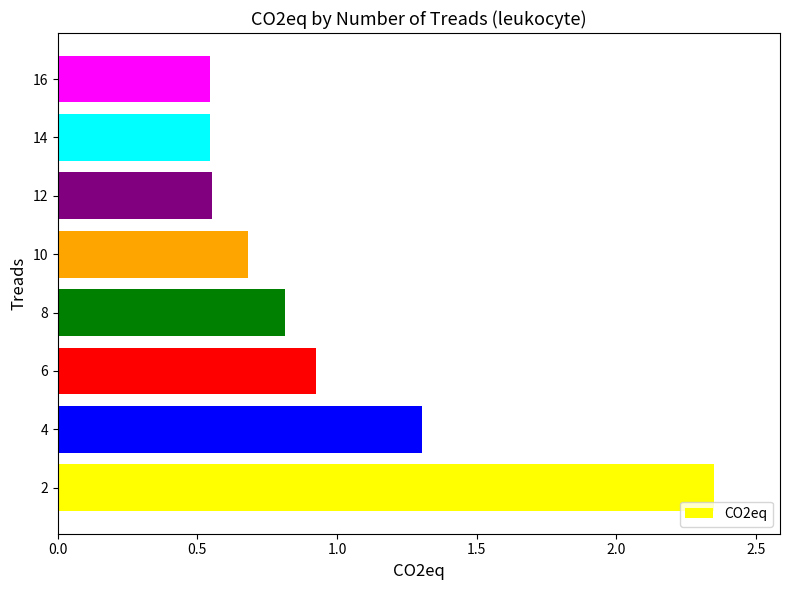

What is the difference between the values at 4 and 12?

0.8